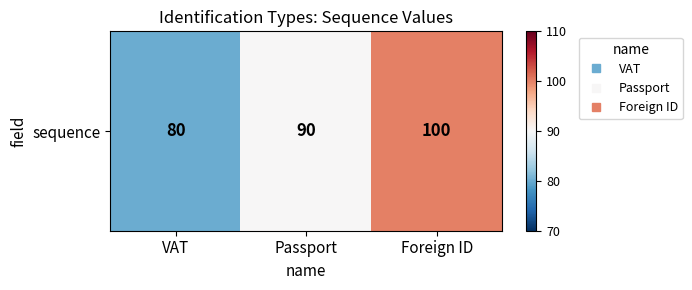

What is the maximum value shown in the chart?

100